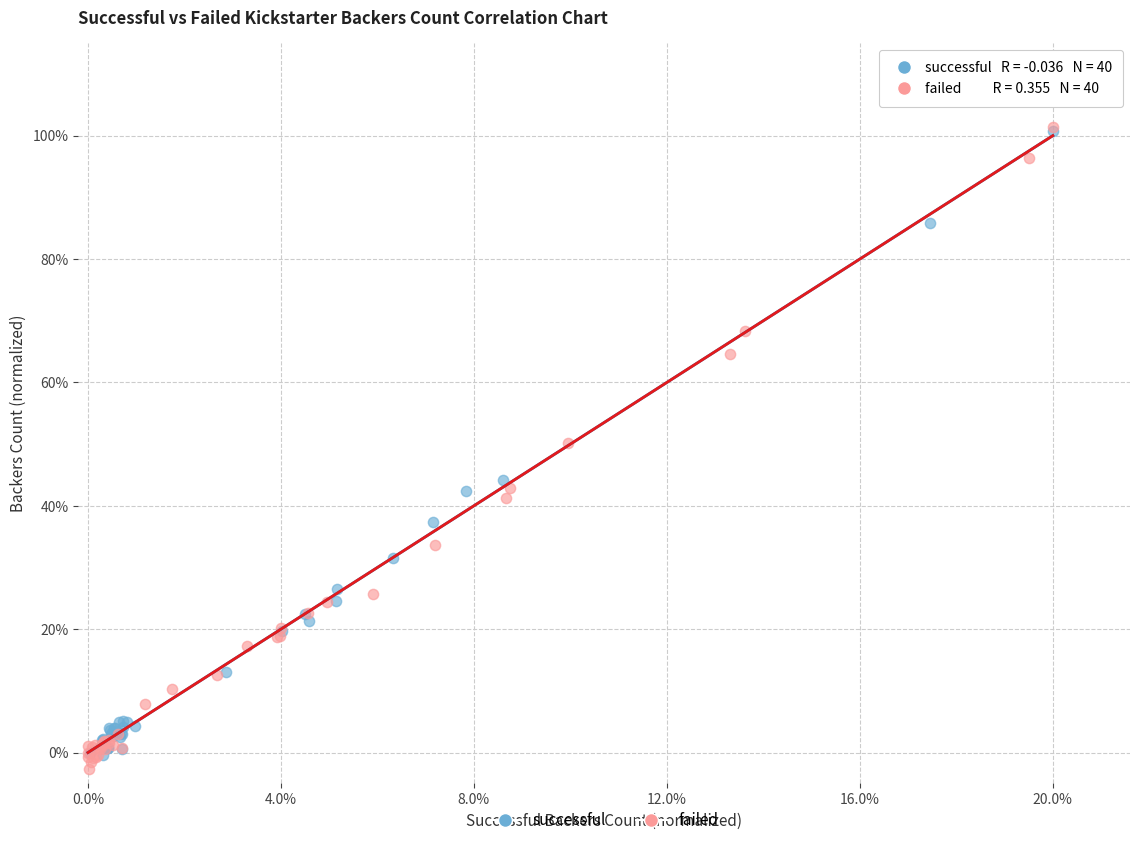

Which series has the largest Y range (max minus min)?

failed